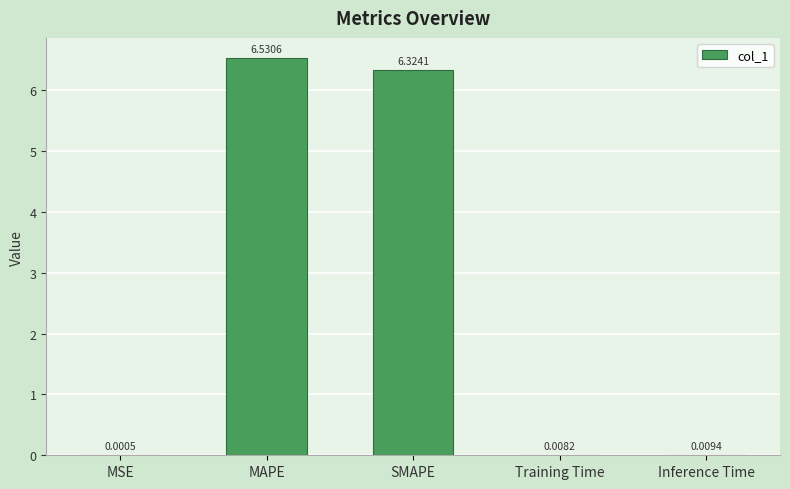

Which category has the highest value across all series?

MAPE